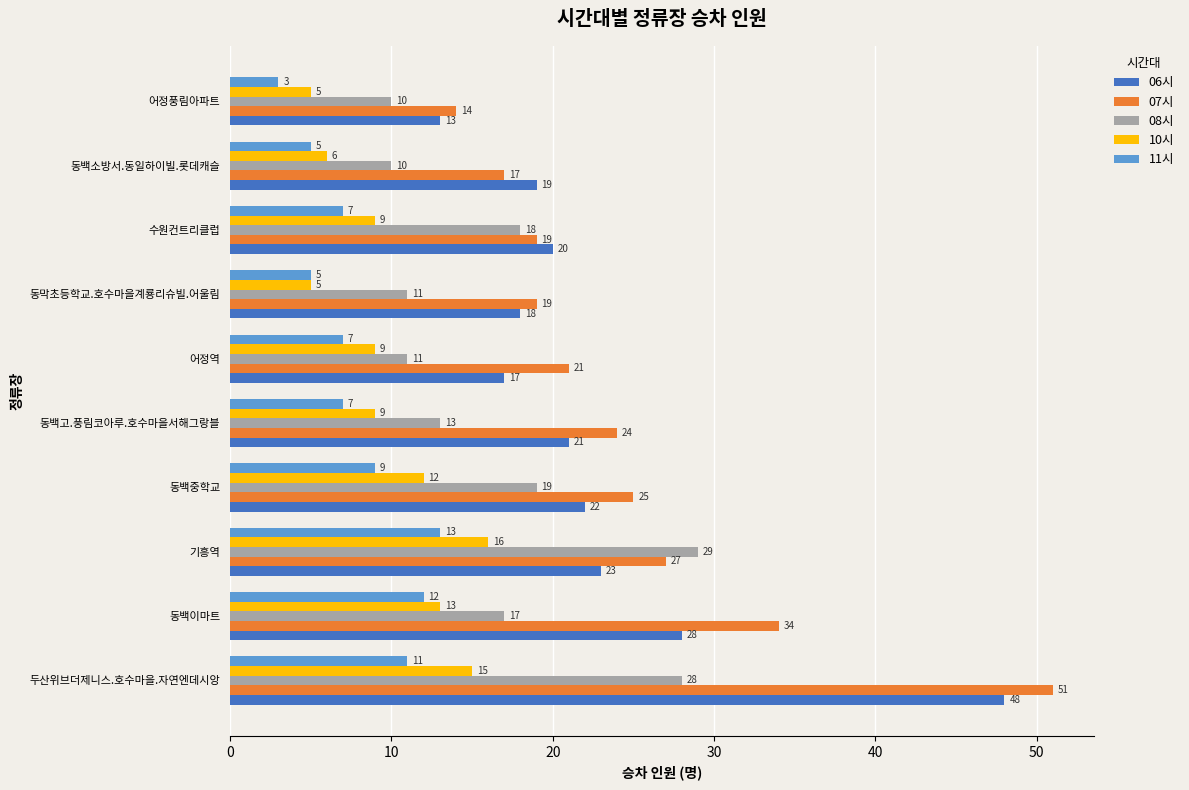

Read the 08시 value at 두산위브더제니스.호수마을.자연엔데시앙.

28